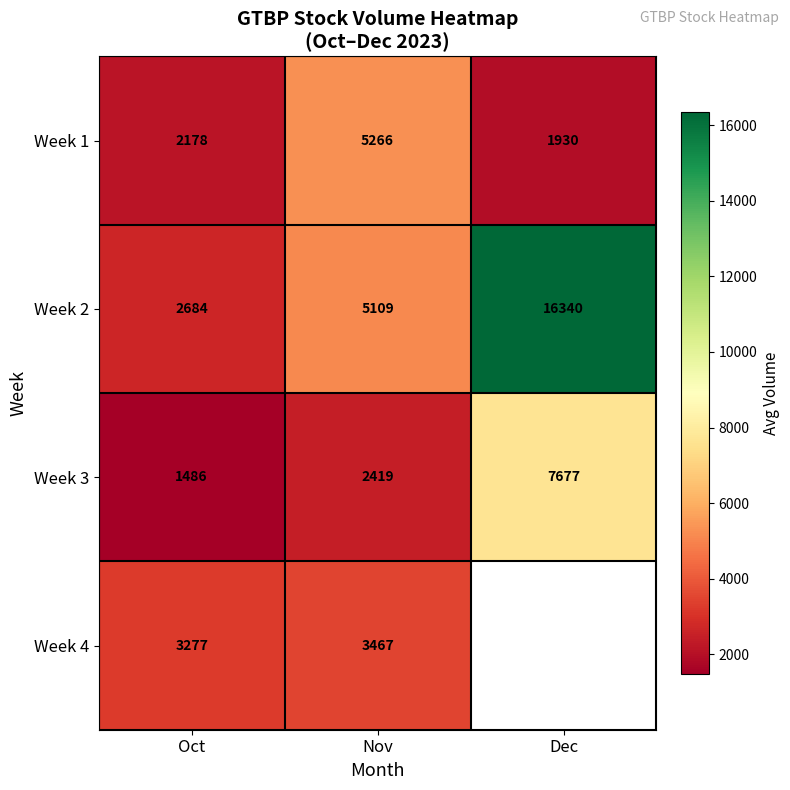

At which category is the sum across all series the highest?

Nov